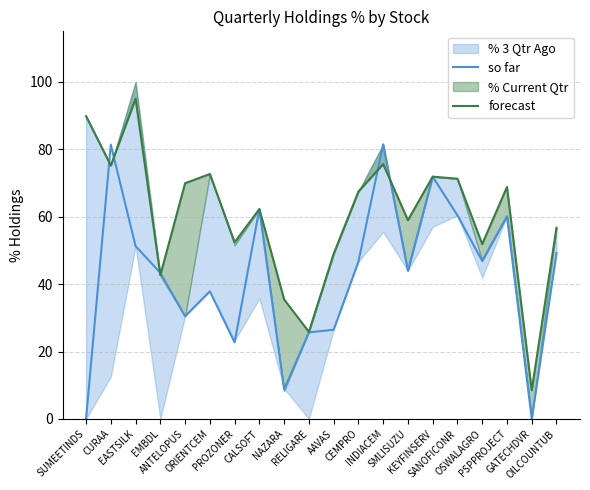

Which series has the largest total across all categories?

forecast